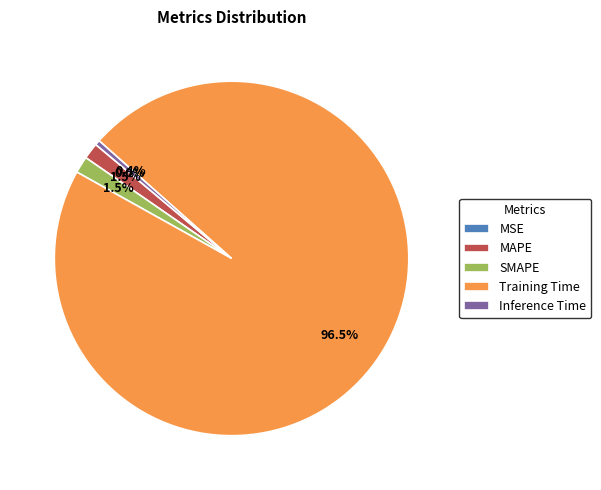

What is the total percentage of Training Time and Inference Time?

97.0%